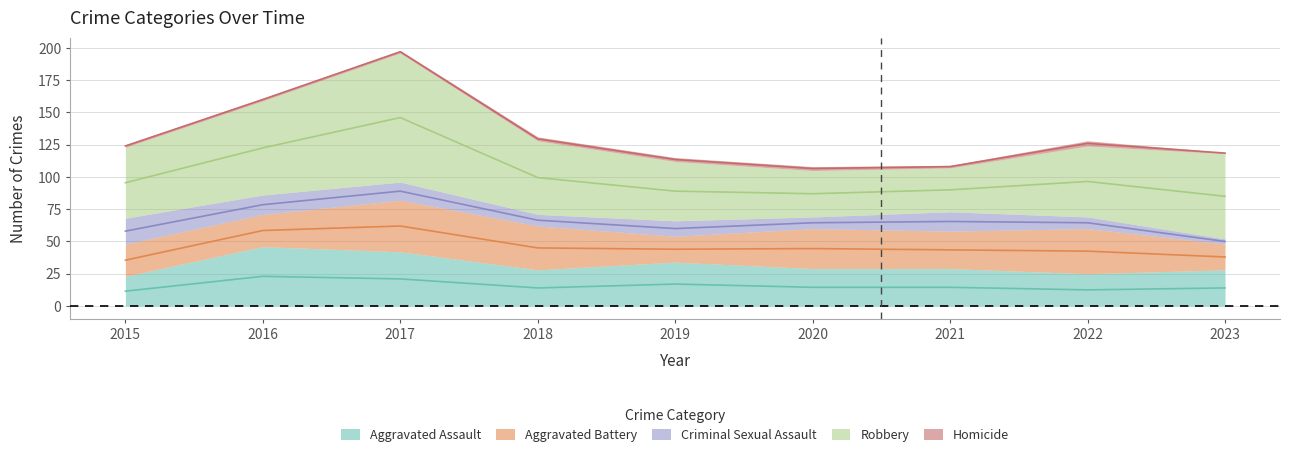

At 2022, list the series in order from largest to smallest.

Robbery, Aggravated Battery, Aggravated Assault, Criminal Sexual Assault, Homicide